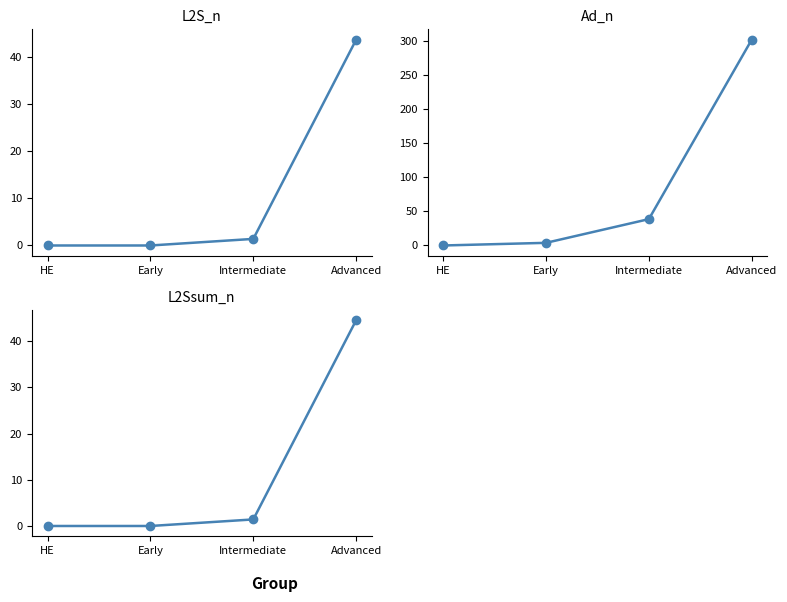

What is the average value of the L2S_n series?

11.2